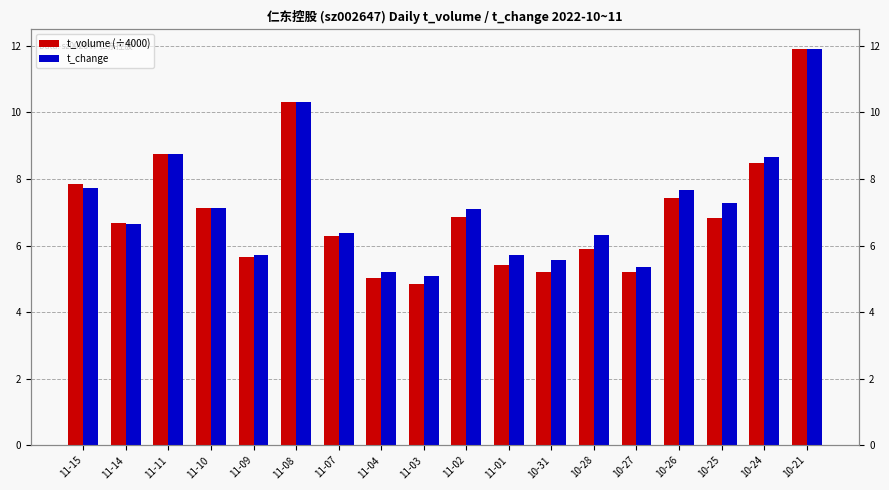

Reading left to right, transcribe all the data shown in this chart.

t_volume (÷4000): 7.8	6.7	8.7	7.1	5.6	10.3	6.3	5.0	4.8	6.9	5.4	5.2	5.9	5.2	7.4	6.8	8.5	11.9
t_change: 7.7	6.7	8.7	7.1	5.7	10.3	6.4	5.2	5.1	7.1	5.7	5.6	6.3	5.3	7.7	7.3	8.7	11.9